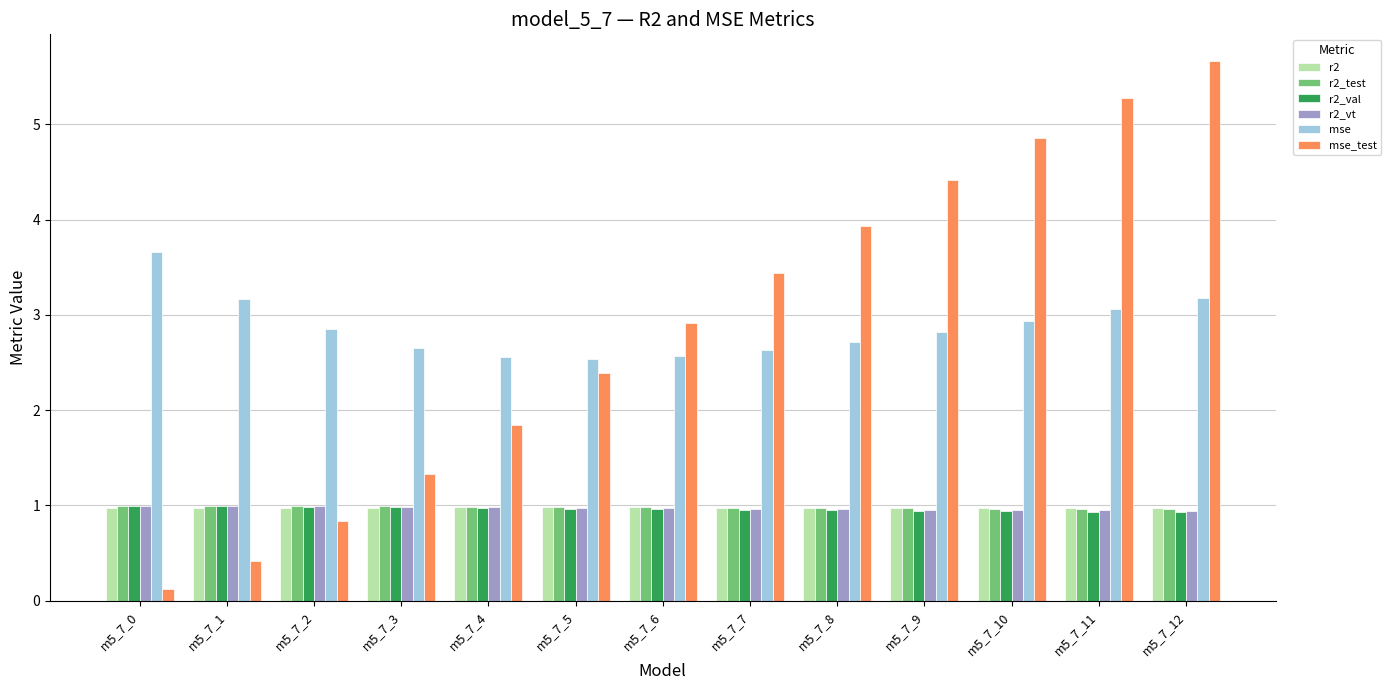

Are the bars grouped side by side (vs. stacked)?

Yes